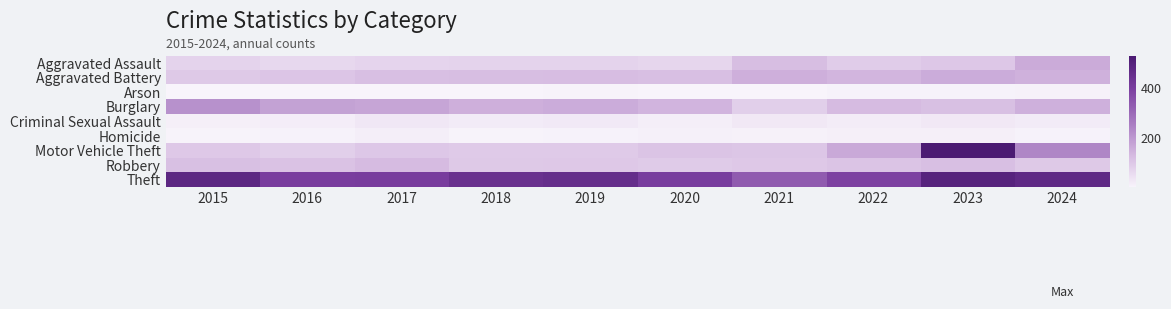

Which series has the largest total across all categories?

Theft